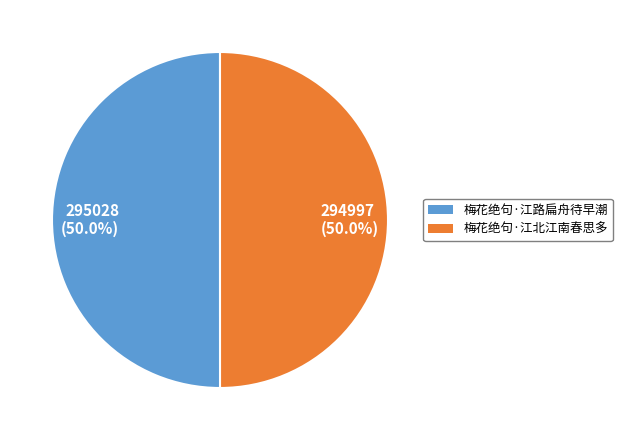

What percentage do 梅花绝句·江北江南春思多 and 梅花绝句·江路扁舟待早潮 together represent?

100.0%